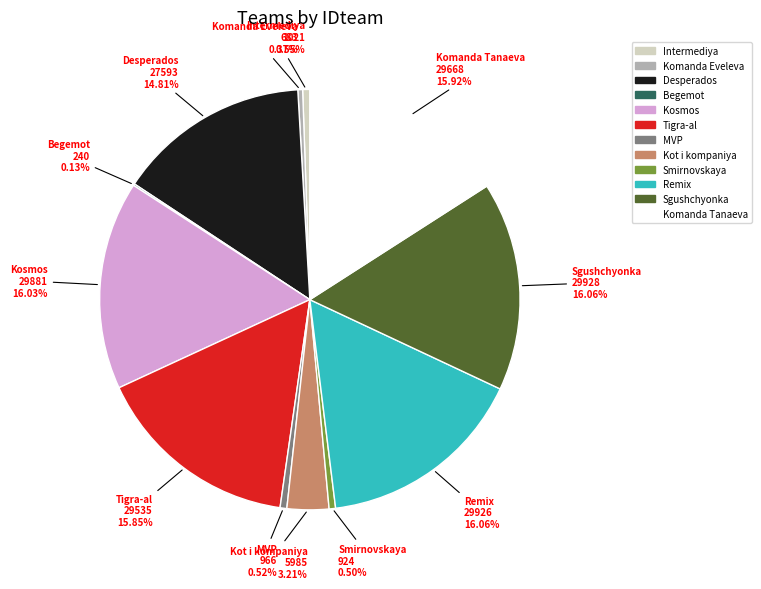

Does any single category account for the majority?

No